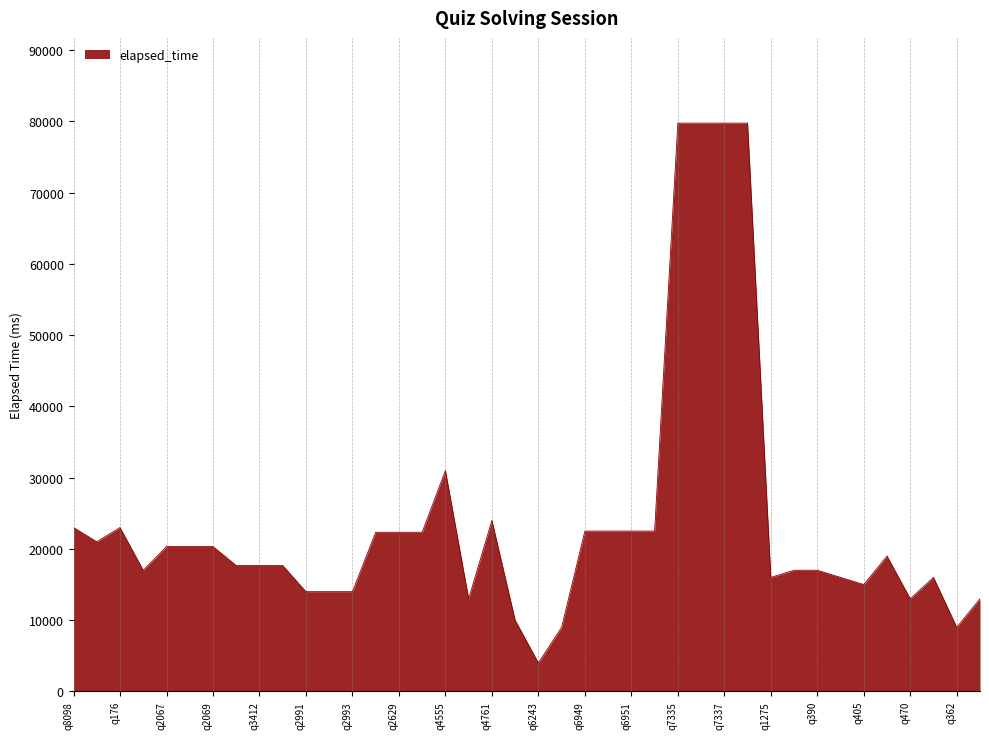

How many series are shown in this chart?

1